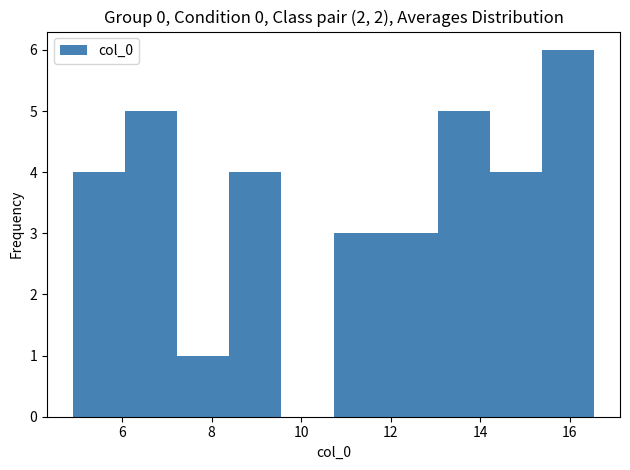

What is the height of the bar covering 7.2 to 8.4 on the x-axis? Neither the bar edges nor the heights are printed on the chart, so give them approximately, as read against the axes.

1